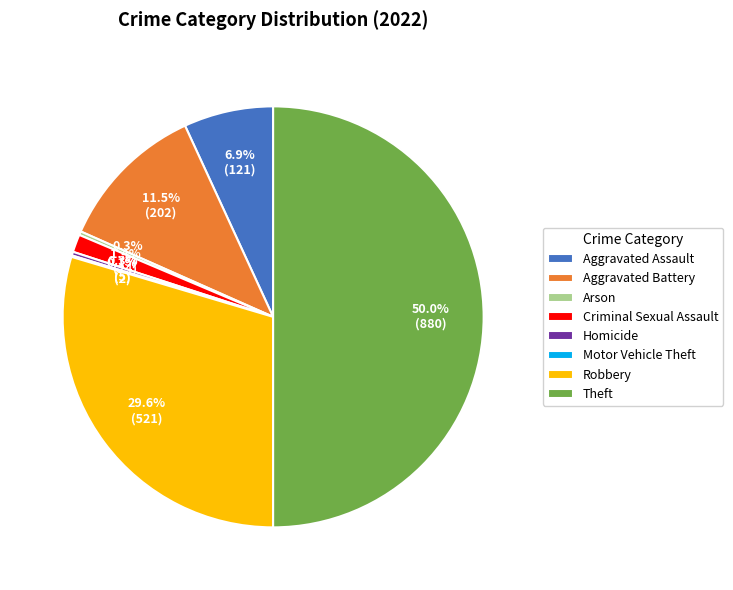

What is the total percentage of Arson and Aggravated Battery?

11.8%